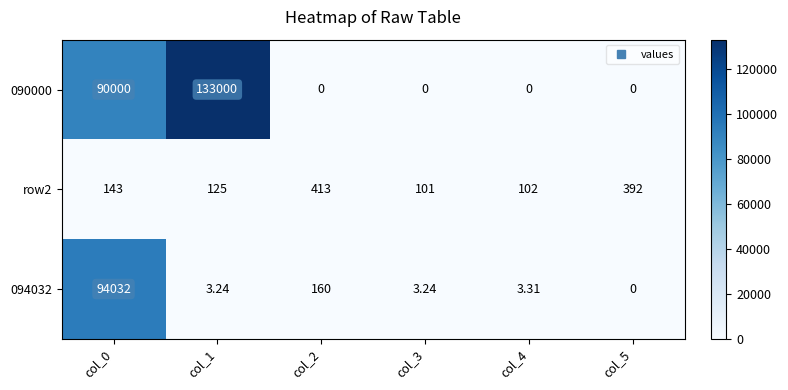

Is the value of row2 at col_4 greater than the value of 090000 at col_4?

Yes